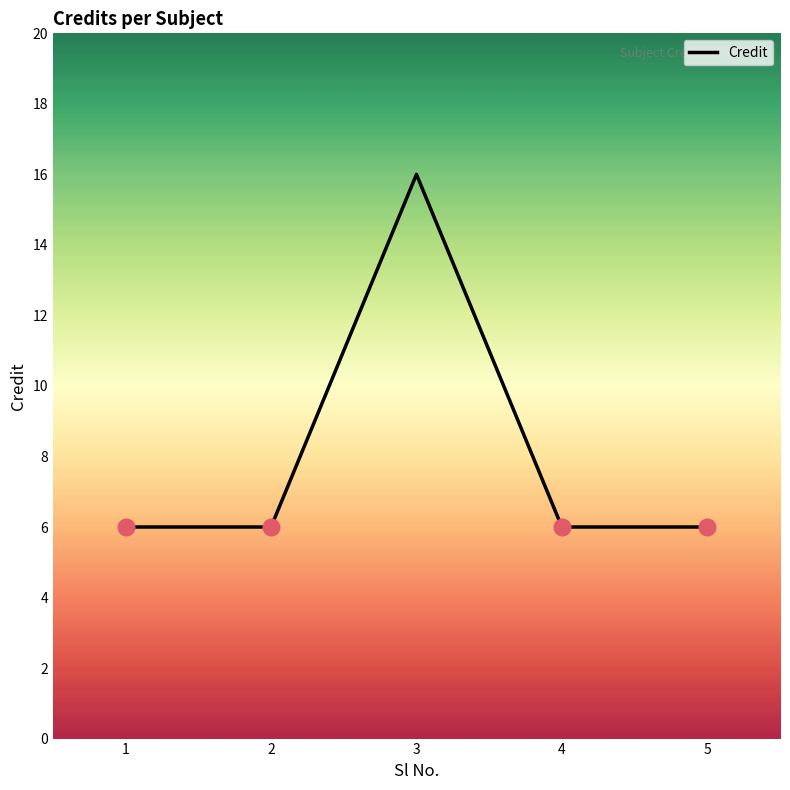

How many lines are shown in the chart?

1